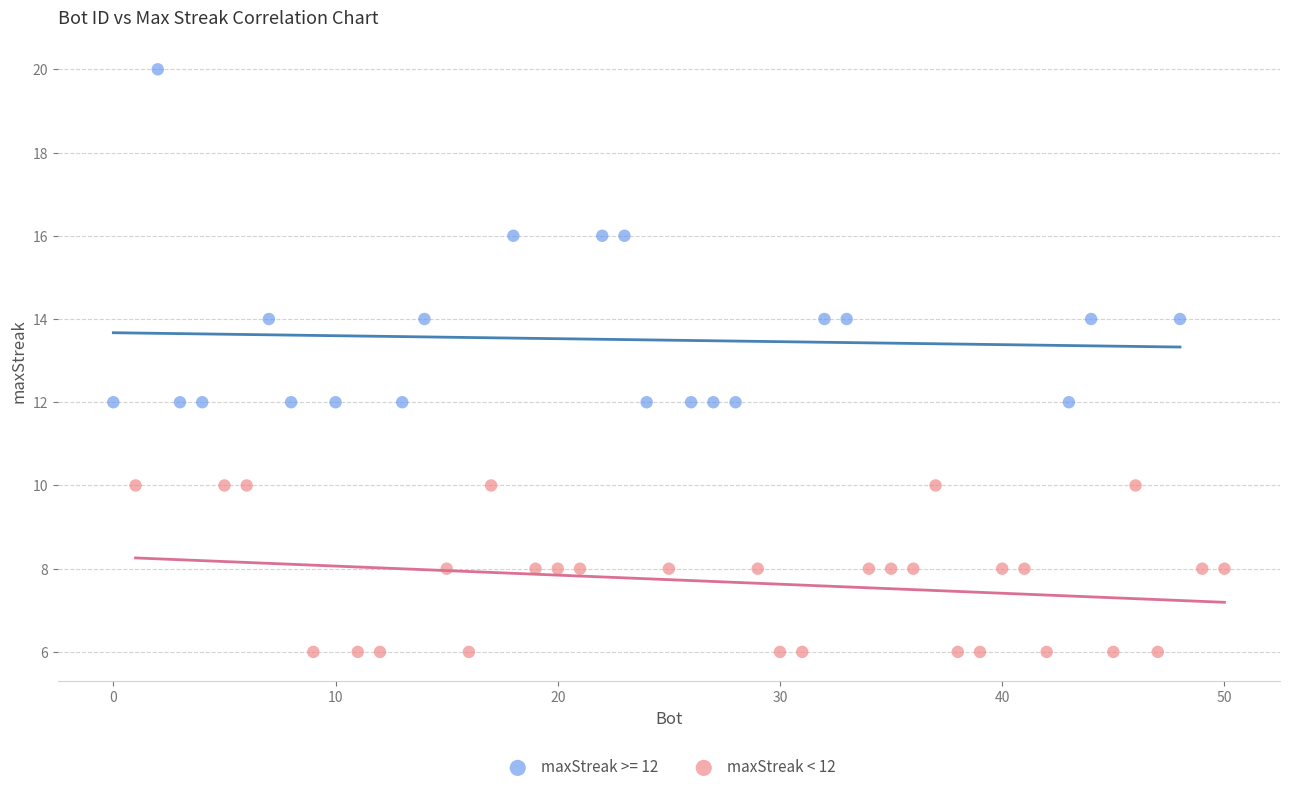

Which series contains the lowest Y value?

maxStreak < 12